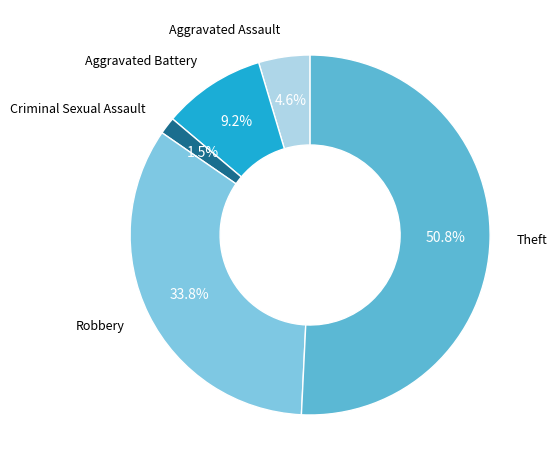

Is there a majority slice in this chart?

Yes